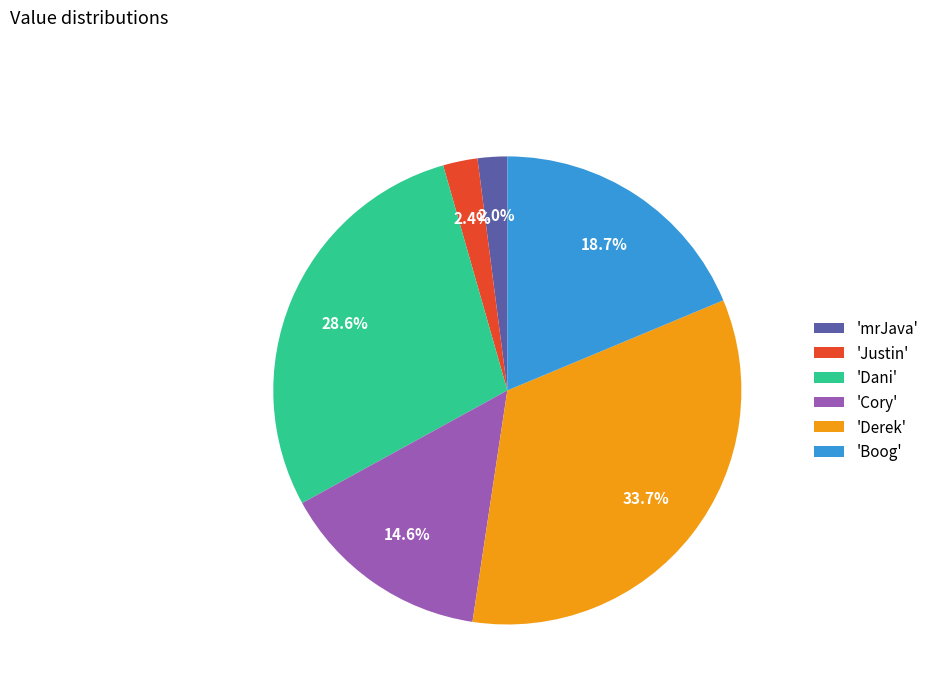

Combined, do 'Dani' and 'Boog' account for over 50%?

No